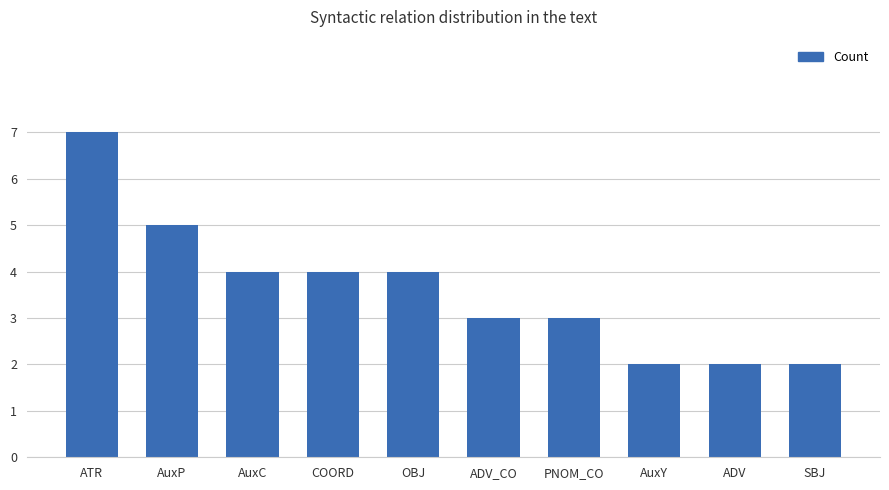

The chart shows a value of 4 at AuxC. True or false?

True